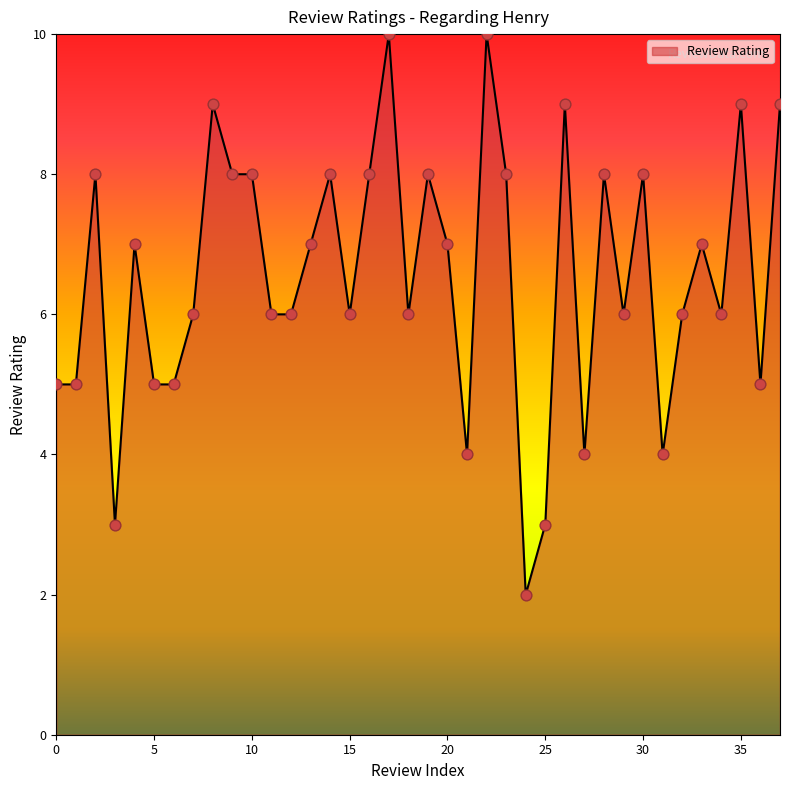

What is the greatest value displayed?

10